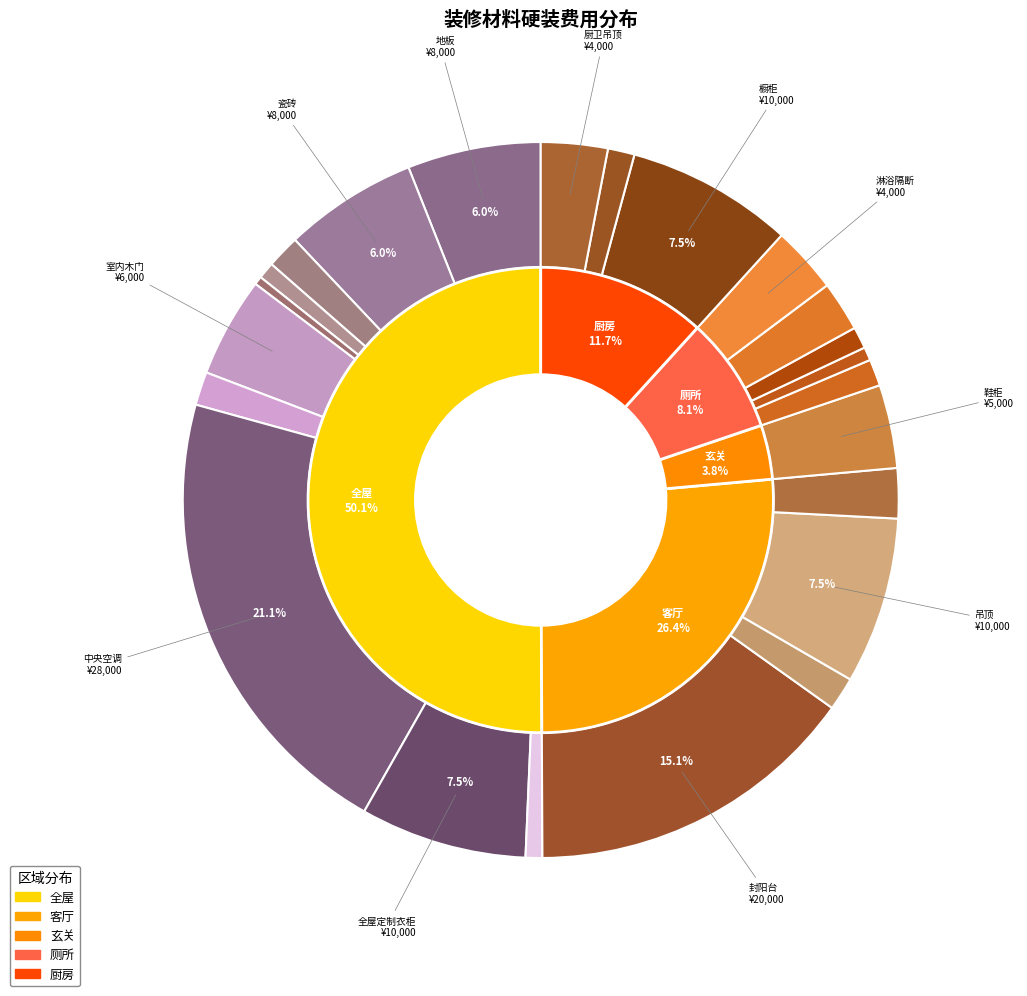

Rank the categories by value from lowest to highest.

美缝剂, 蹲便器, 踢脚线, 插座, 马桶, 花洒, 厨房水槽, 墙面乳胶漆, 卫生间门, 灯具, 电视柜, 洗手盆, 淋浴隔断, 厨卫吊顶, 鞋柜, 室内木门, 地板, 瓷砖, 全屋定制衣柜, 吊顶, 橱柜, 封阳台, 中央空调